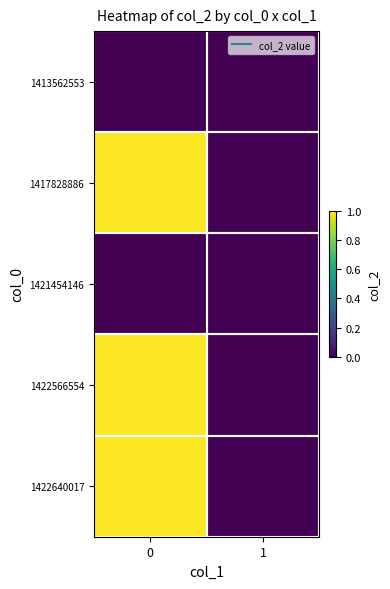

What is the spread (max minus min) of values at 0?

1